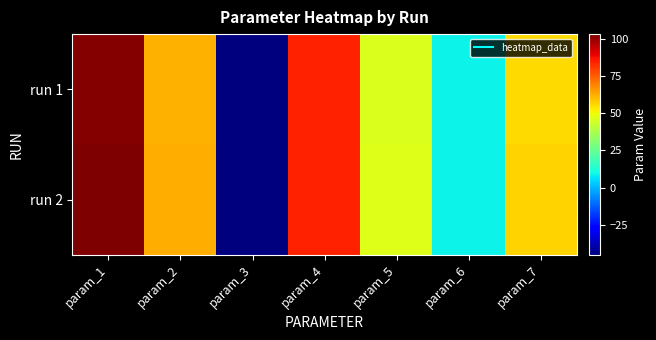

Rank the series by their maximum value, from highest to lowest.

run 2, run 1